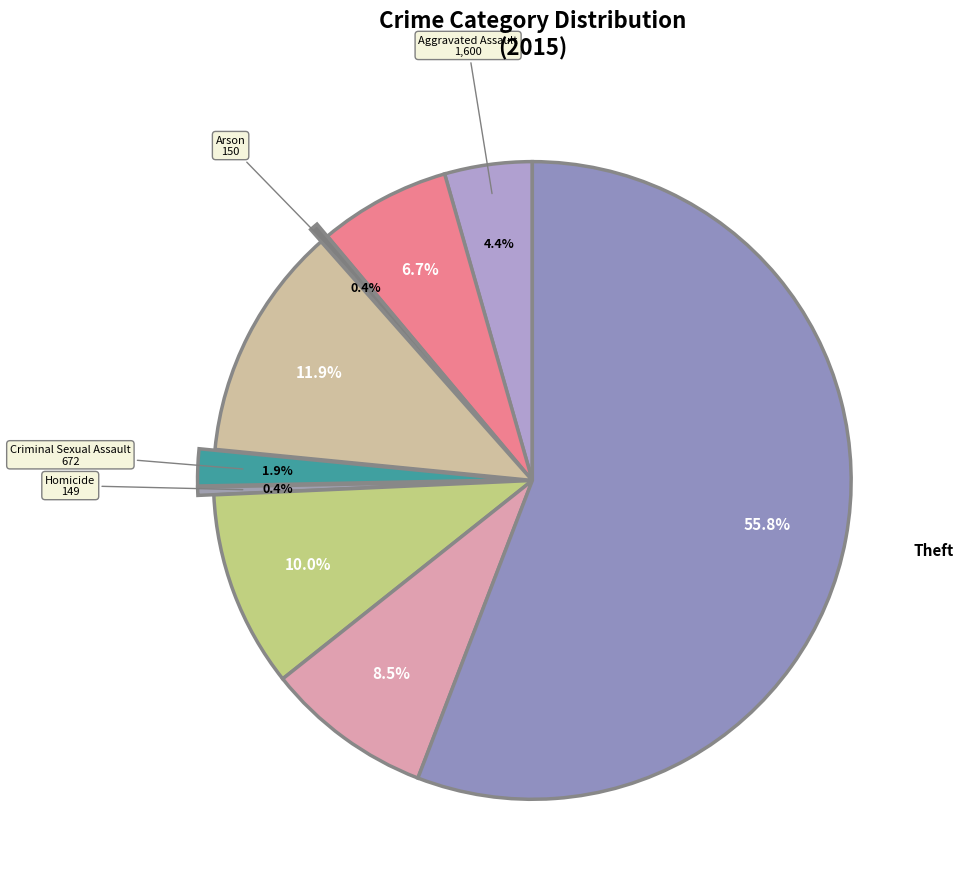

What is the largest slice in the pie chart?

Theft